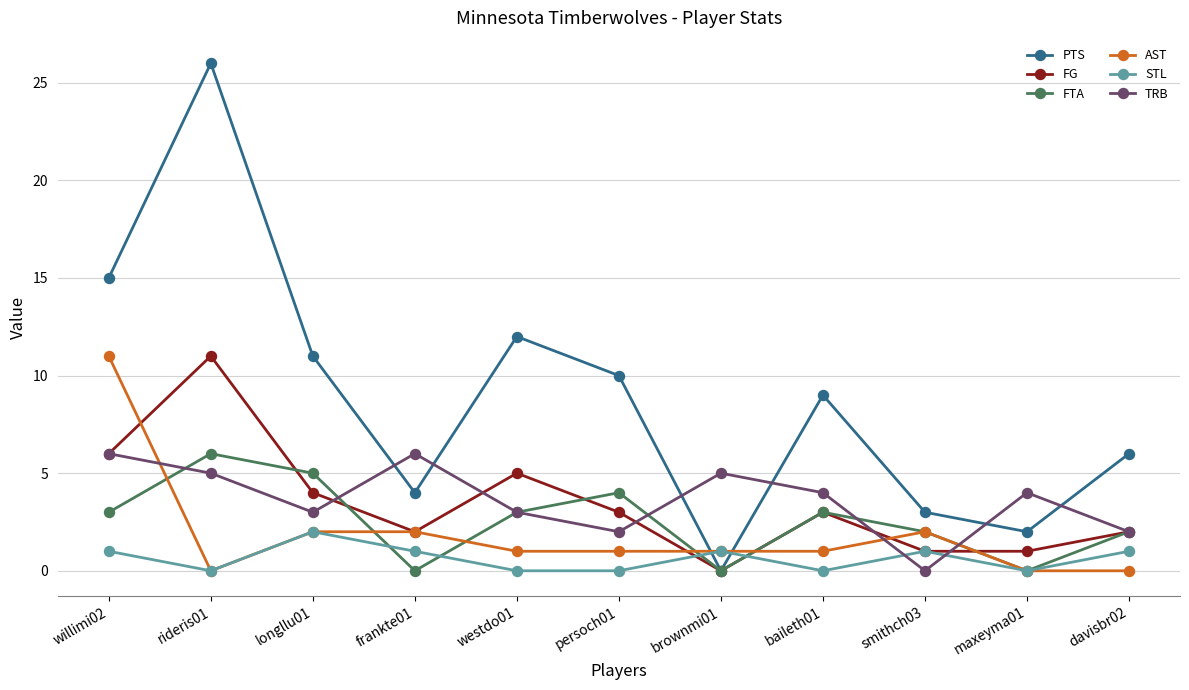

What is the maximum value for FG?

11